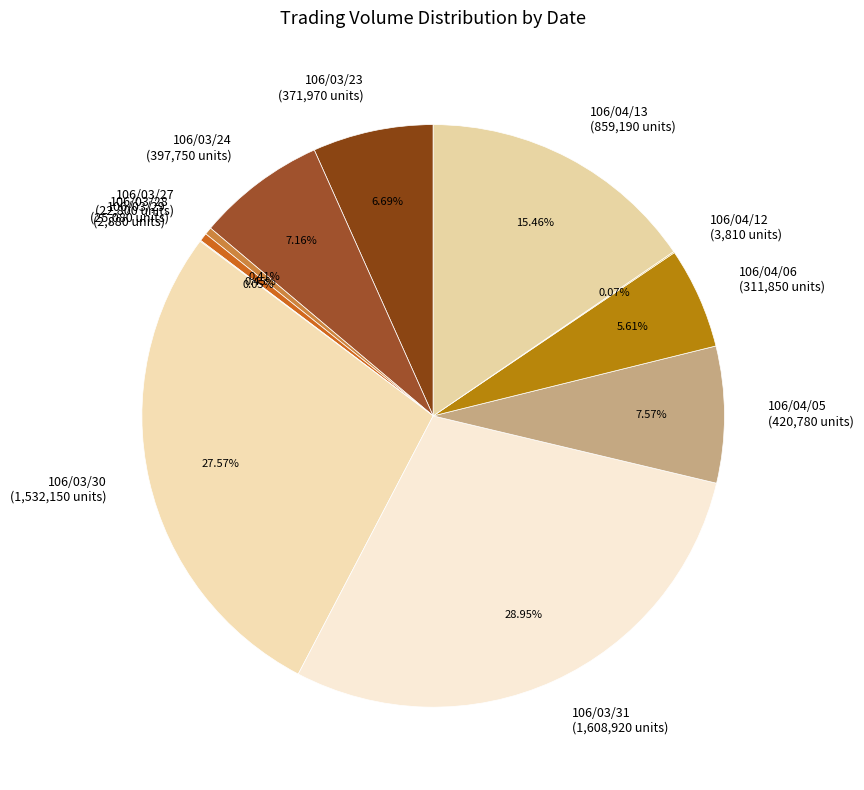

What percentage is the 106/04/13 slice, to the nearest percent?

15%